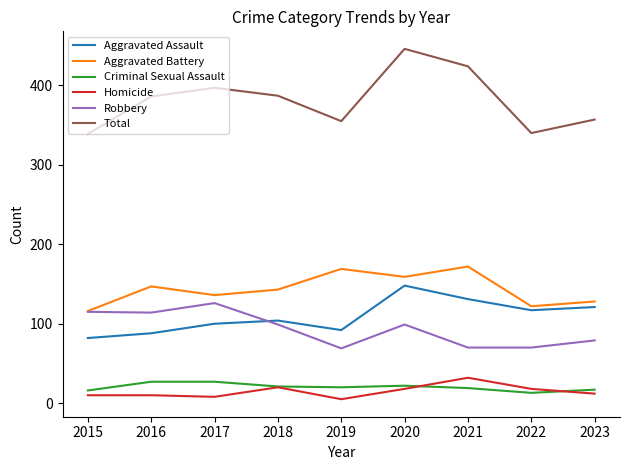

What are all the series names shown in the legend?

Aggravated Assault, Aggravated Battery, Criminal Sexual Assault, Homicide, Robbery, Total